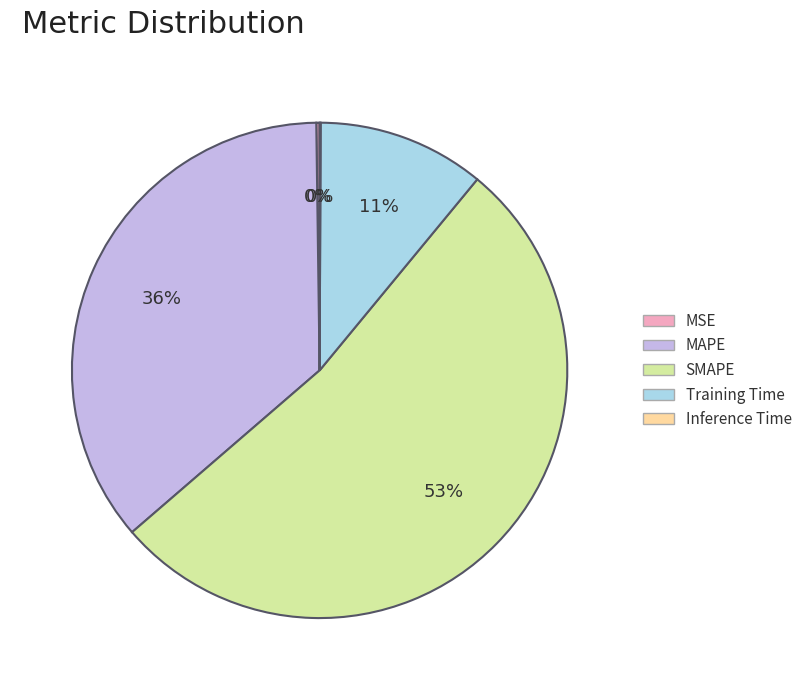

Between Training Time and SMAPE, which is larger?

SMAPE